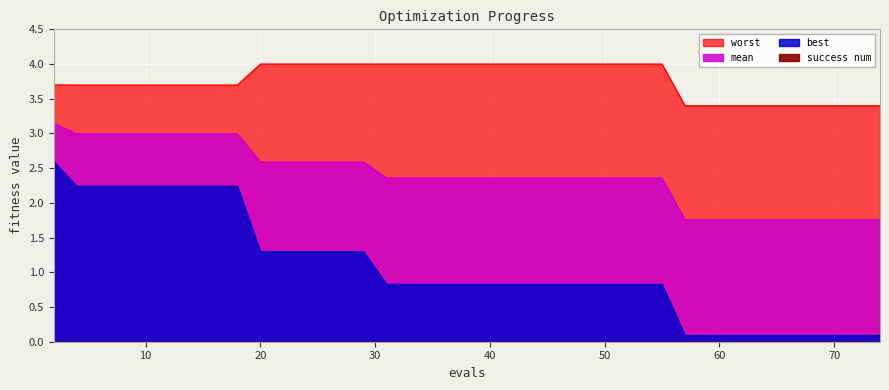

Is it true that mean equals 1.8 at 70?

True